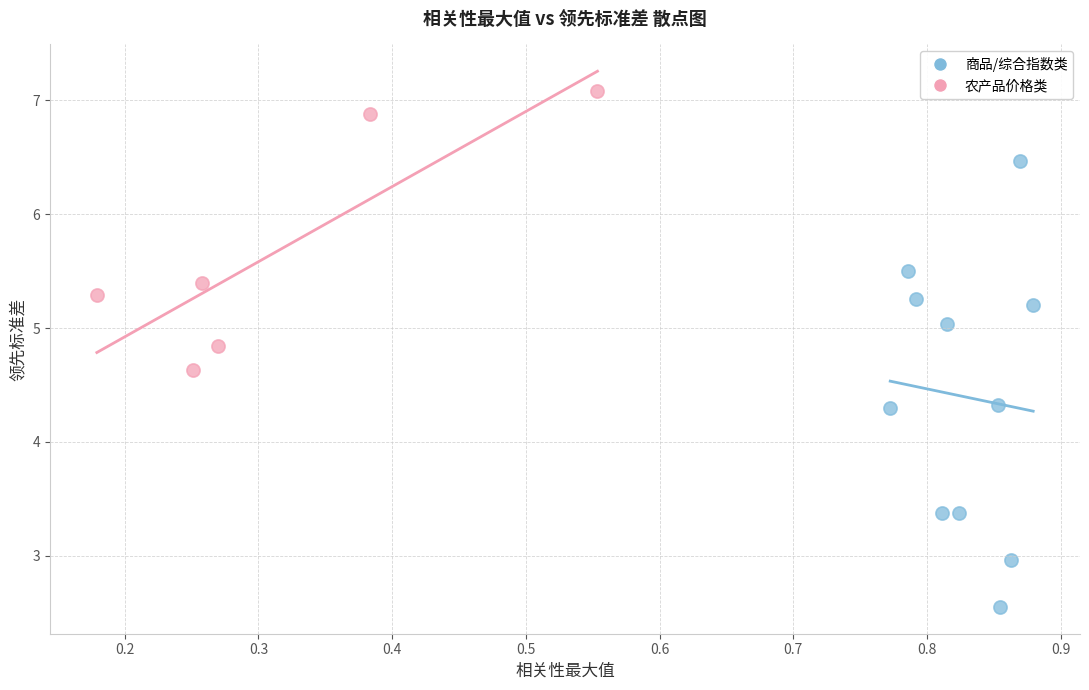

Which series contains the highest Y value?

农产品价格类